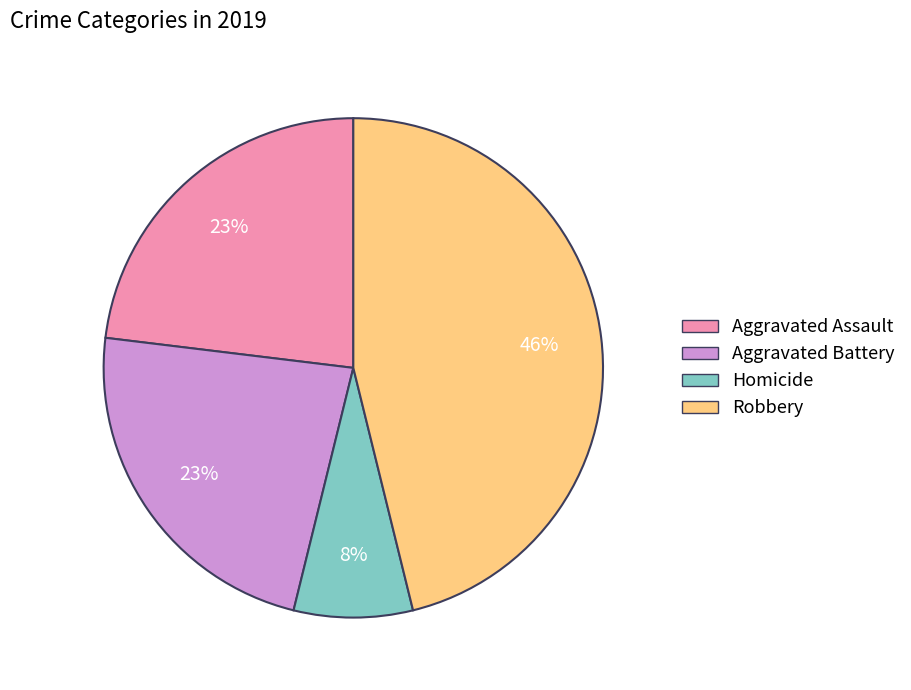

To the nearest percent, what is the average slice percentage?

25%